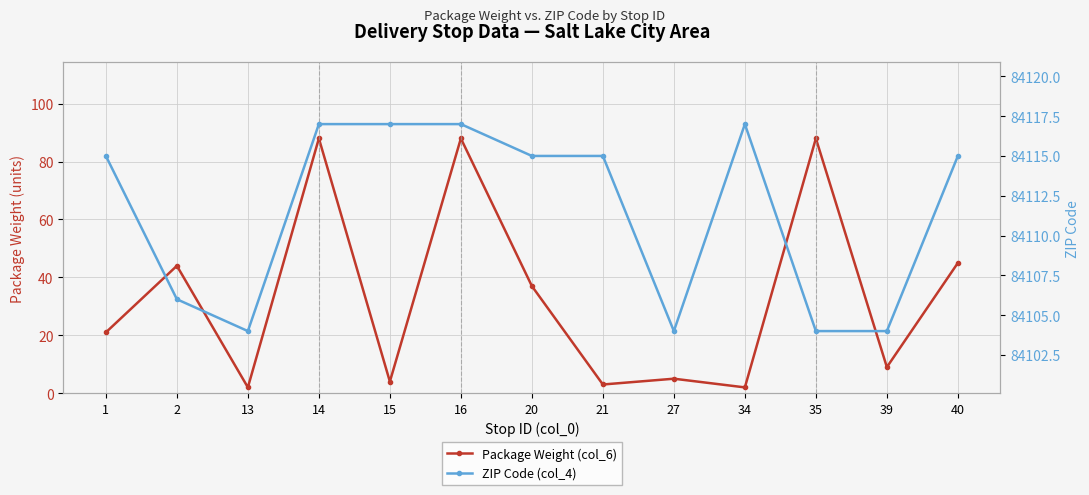

What is the difference between the maximum and minimum values in the Package Weight (col_6) series?

86